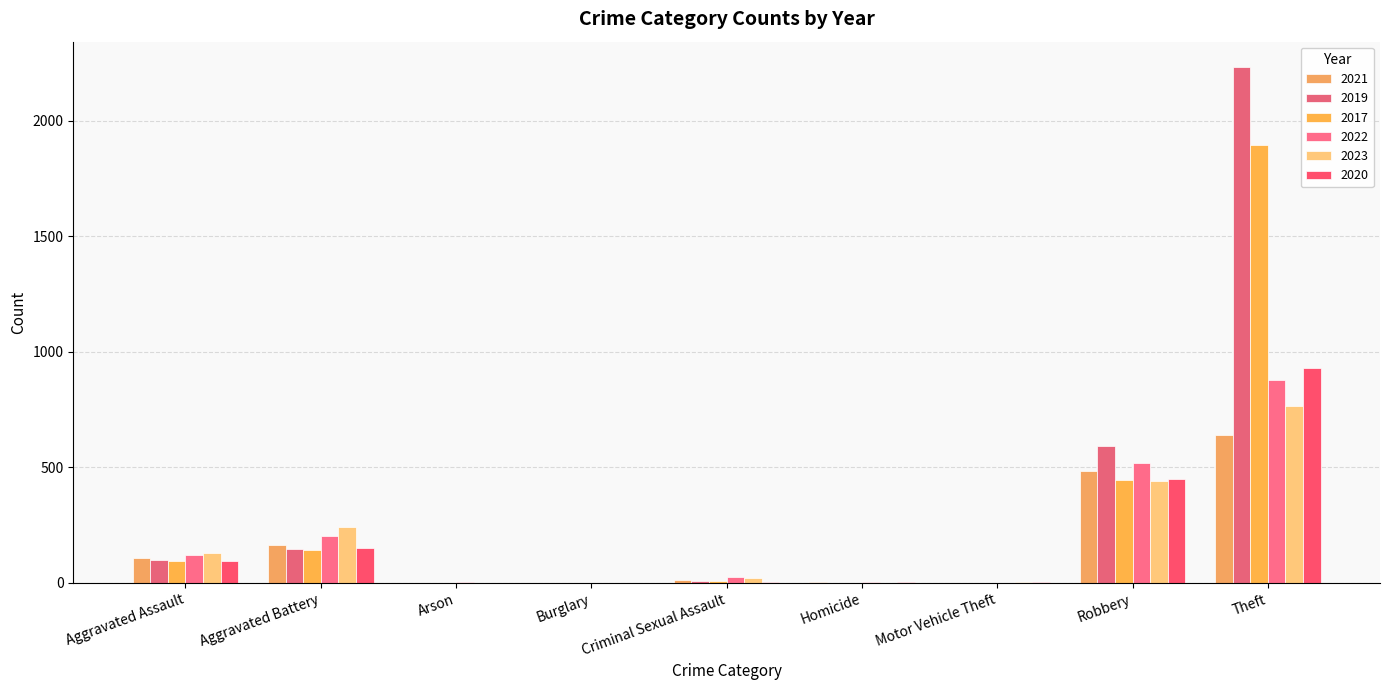

What value does the 2023 series have at Robbery, to the nearest 50?

450